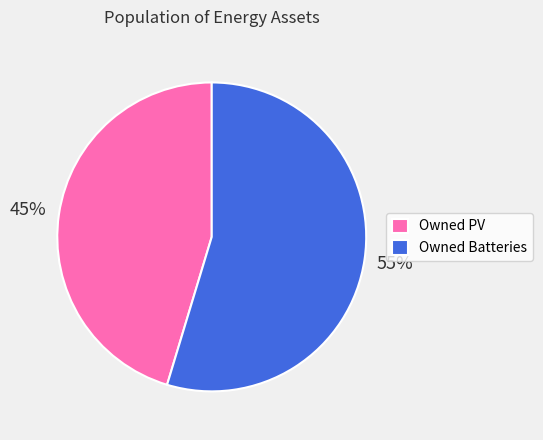

Which slice represents more than half of the pie?

Owned Batteries